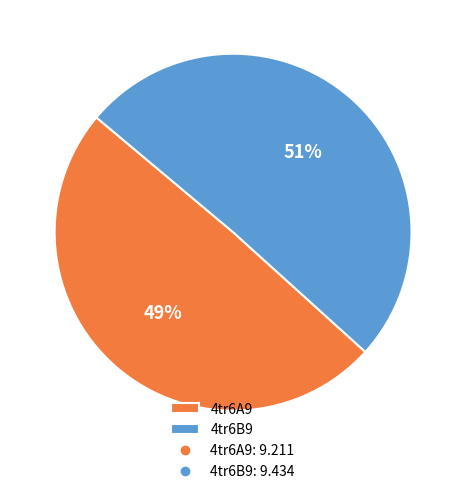

Do 4tr6B9 and 4tr6A9 together represent more than half of the pie?

Yes